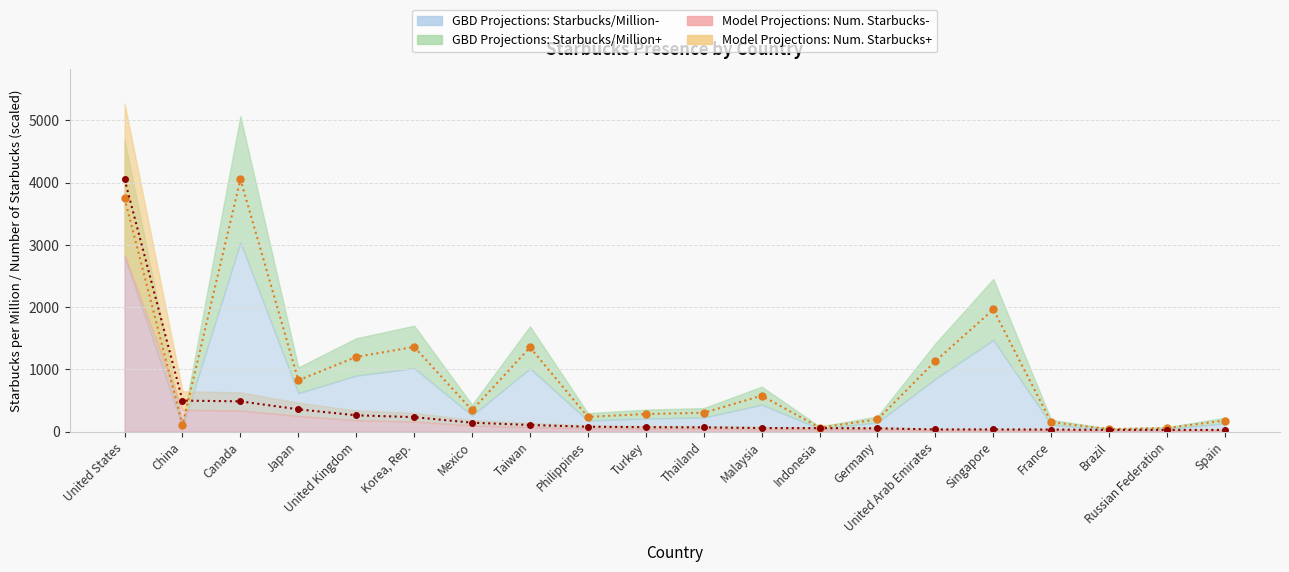

Is it true that starbucks_per_million_inhabitants equals 42.0 at Brazil?

True